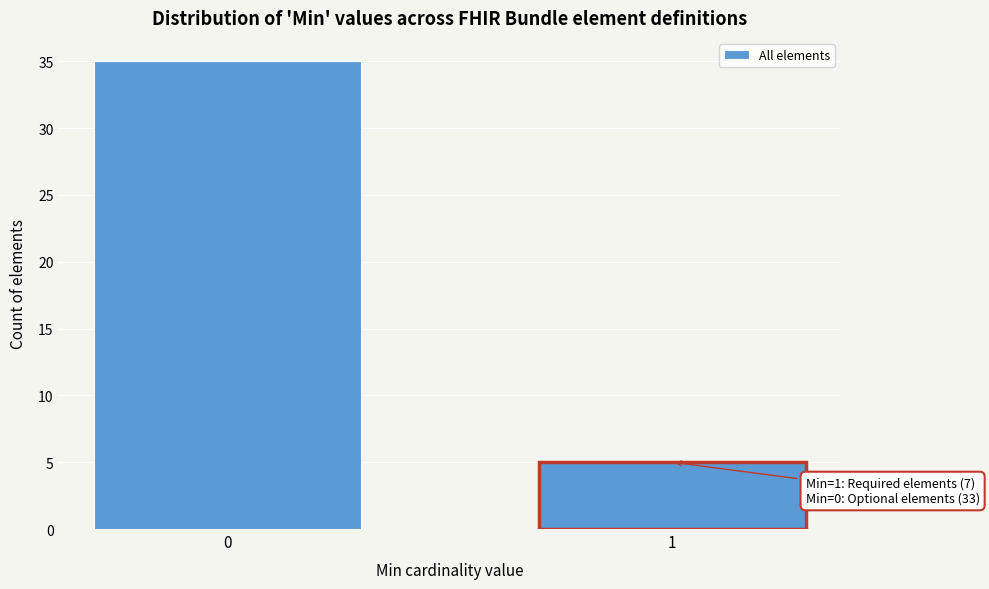

Reading left to right, list all the values displayed in this chart.

35	5